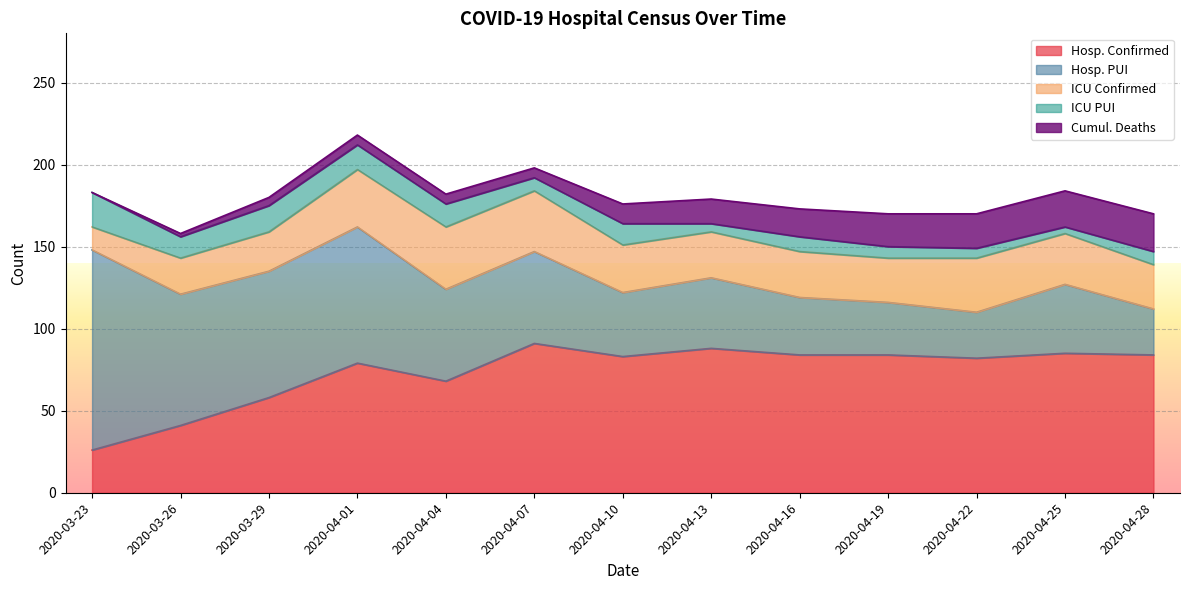

True or false: ICU Confirmed has more than 2 points higher than both neighbors.

False